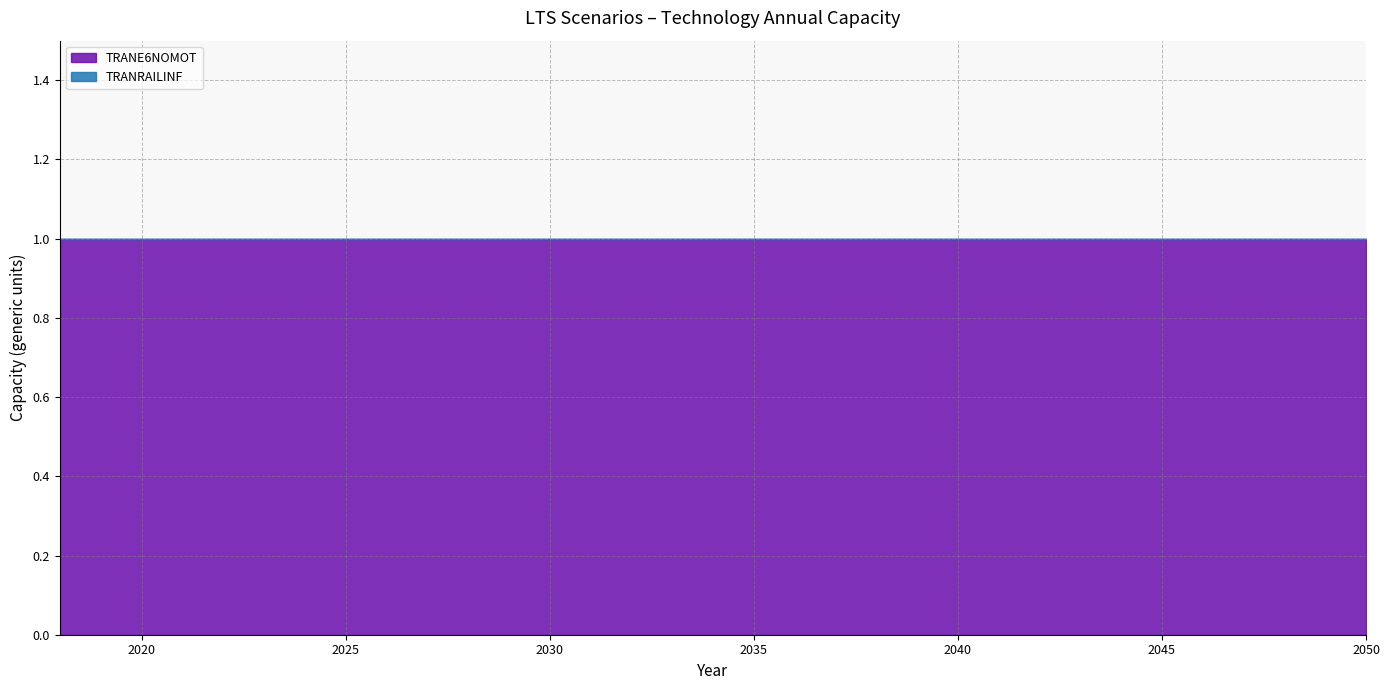

True or false: TRANRAILINF has more than 2 points higher than both neighbors.

False